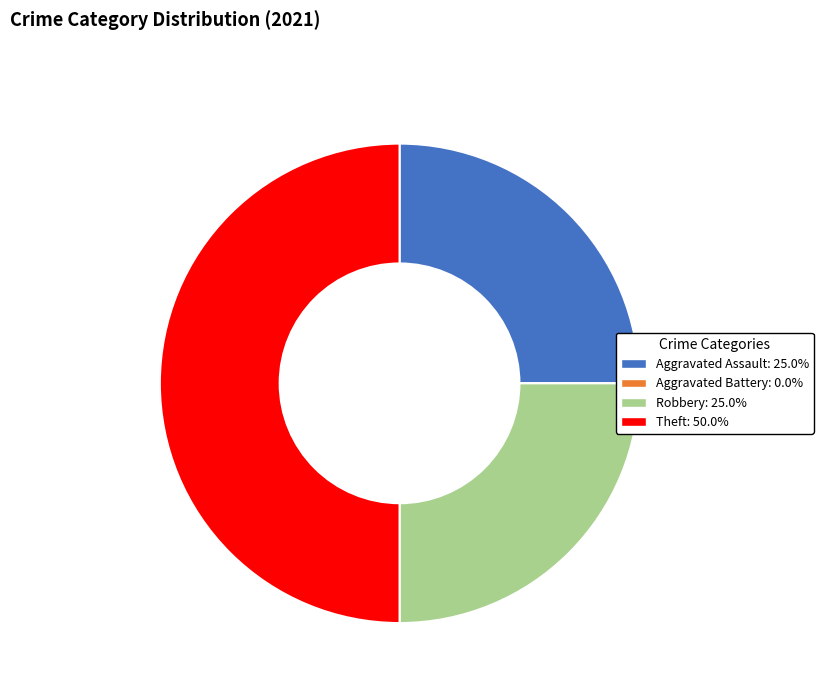

Does Aggravated Assault represent more than half of the total?

No